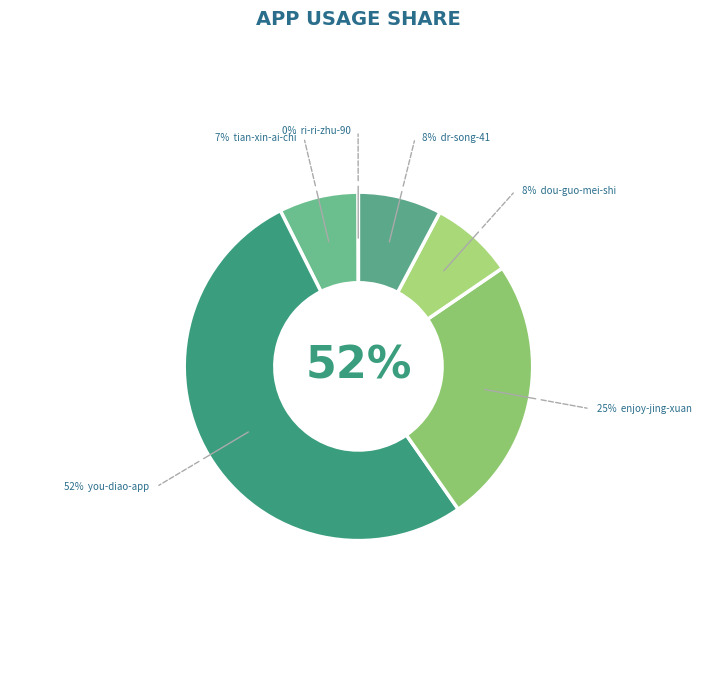

Approximately how many times larger is the value at you-diao-app compared to ri-ri-zhu-90?

1070.1